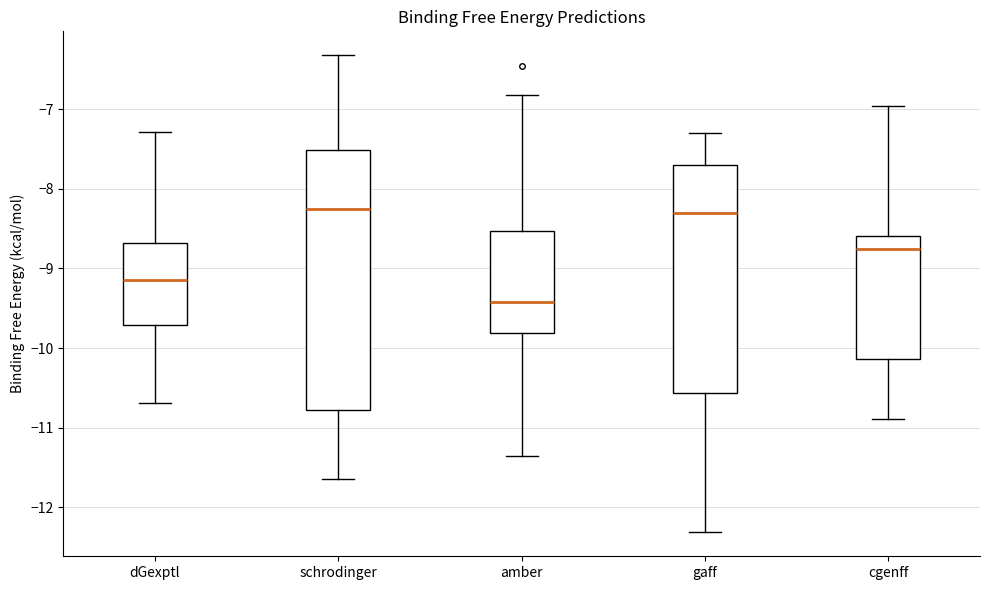

Reading left to right, transcribe this box plot: for each box, give where its median line is, the range the box spans, and where its two whiskers end, as read against the y-axis. The values are not printed on the chart, so give them approximately, as read against the axis.

dGexptl: median -9.1, box -9.7 to -8.7, whiskers -10.7 to -7.3
schrodinger: median -8.3, box -10.8 to -7.5, whiskers -11.7 to -6.3
amber: median -9.4, box -9.8 to -8.5, whiskers -11.4 to -6.8
gaff: median -8.3, box -10.6 to -7.7, whiskers -12.3 to -7.3
cgenff: median -8.8, box -10.1 to -8.6, whiskers -10.9 to -7.0